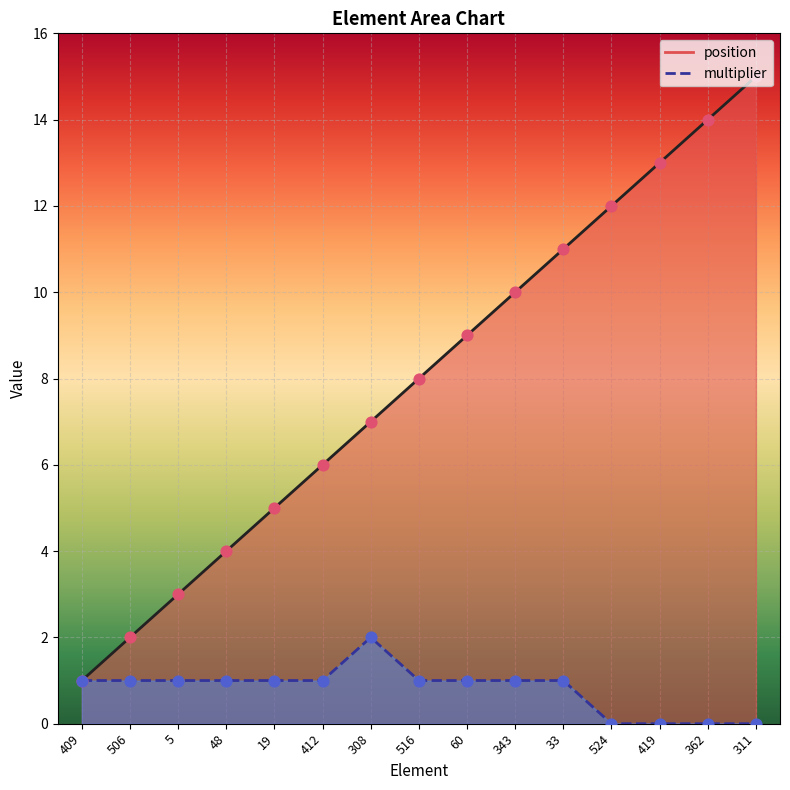

What are all the series names shown in the legend?

position, multiplier